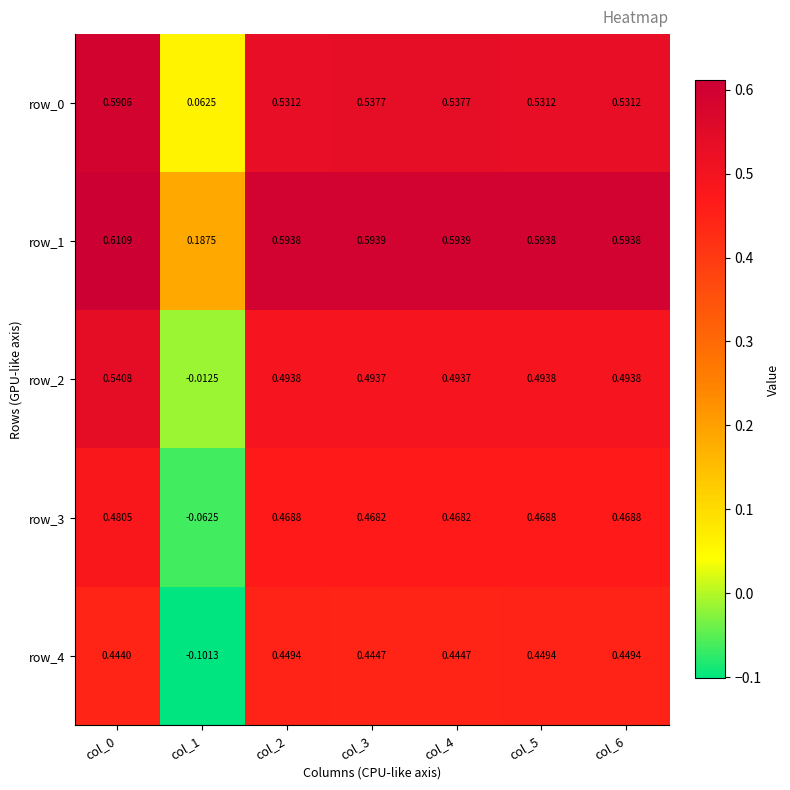

Is the value of row_2 at col_0 greater than the value of row_3 at col_6?

Yes